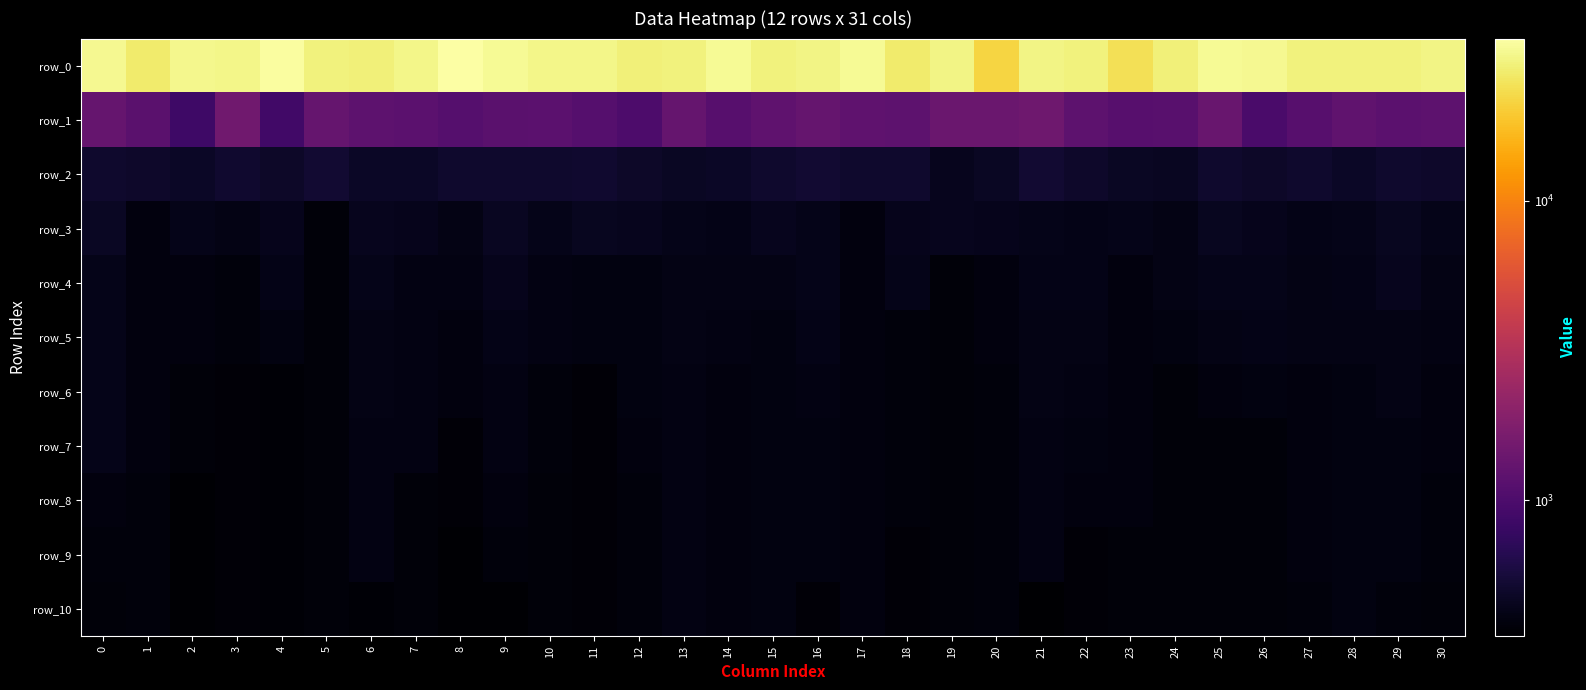

How many data points in row_6 are above 398?

16